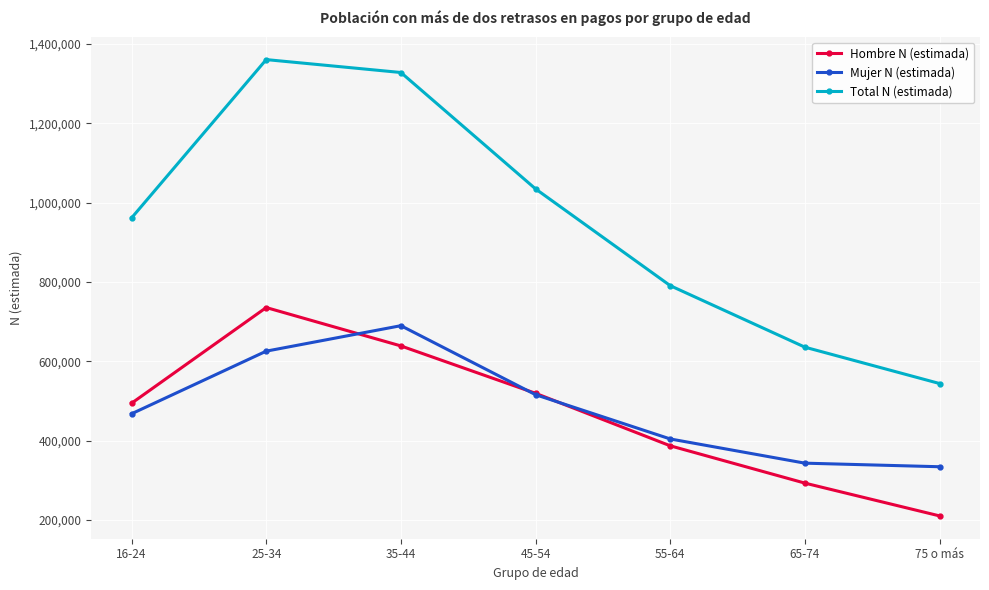

Reading left to right, transcribe all the data shown in this chart.

Hombre N (estimada): 16-24=494064	25-34=735489	35-44=638668	45-54=519147	55-64=386710	65-74=292583	75 o más=209883
Mujer N (estimada): 16-24=467489	25-34=625494	35-44=689744	45-54=515642	55-64=403986	65-74=342934	75 o más=333908
Total N (estimada): 16-24=961553	25-34=1360982	35-44=1328412	45-54=1034789	55-64=790696	65-74=635517	75 o más=543791